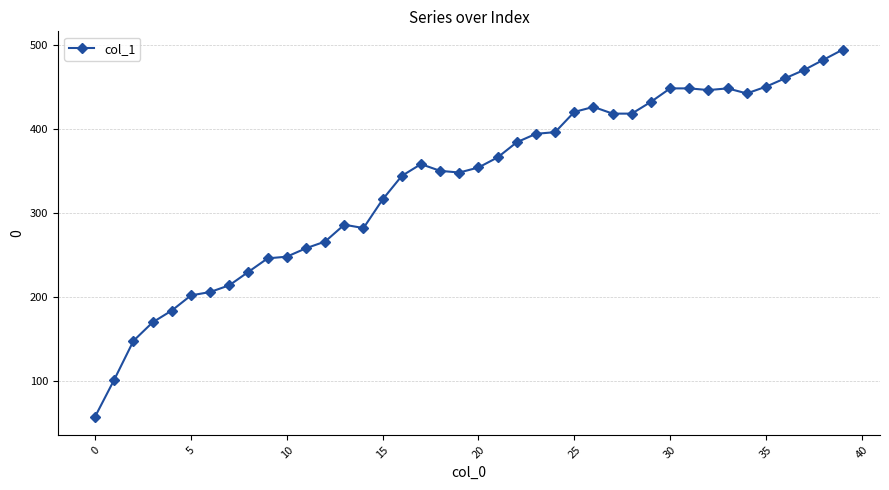

What is the minimum value shown in the chart?

58